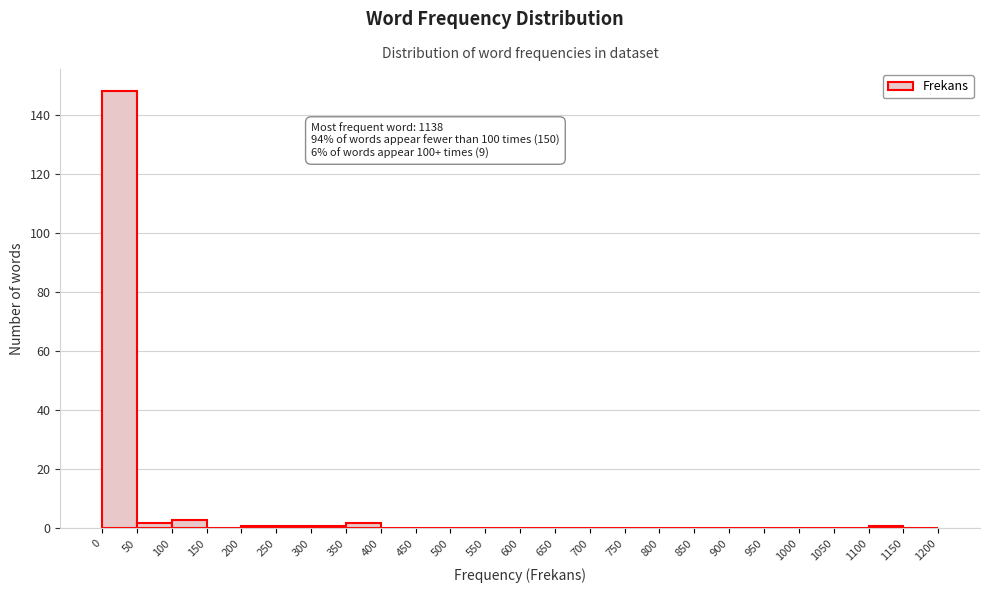

Over which range of the x-axis is the bar tallest?

0 to 50